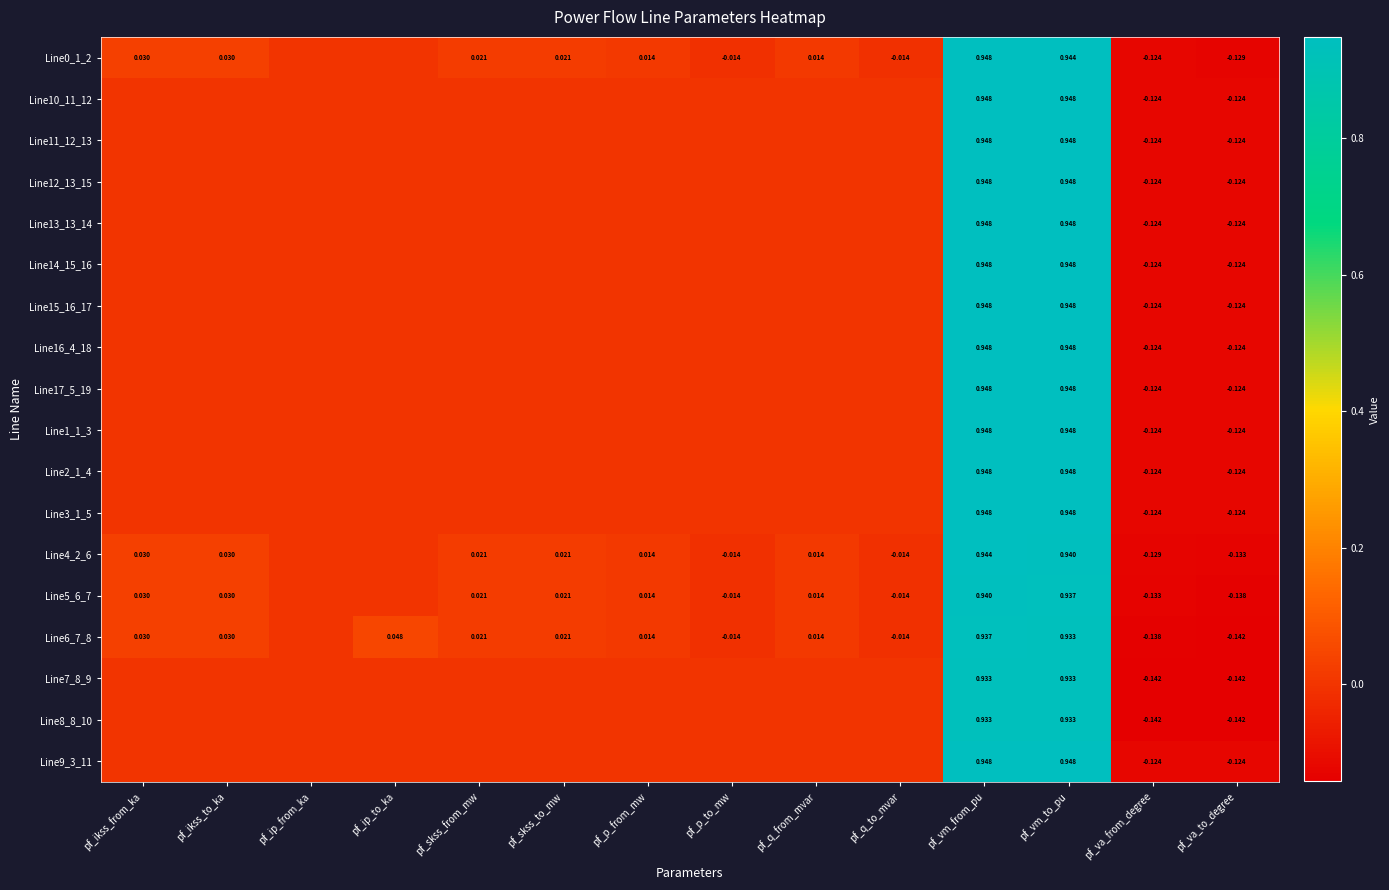

Between pf_skss_from_mw and pf_skss_to_mw, which series saw the biggest shift?

Line0_1_2